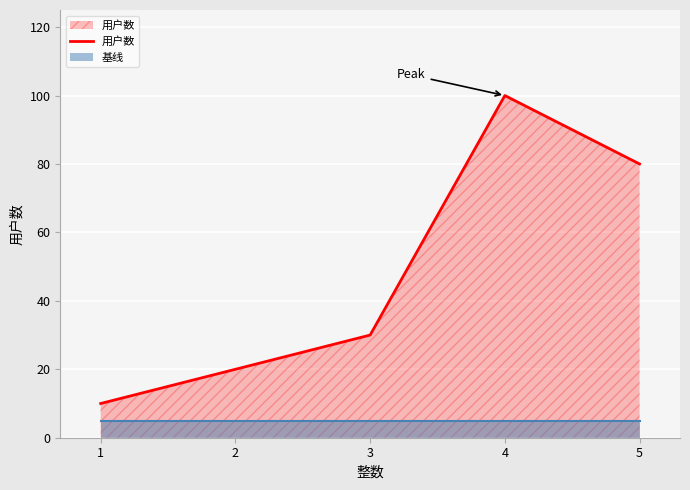

Reading left to right, what are all the values shown in this chart?

10	20	30	100	80